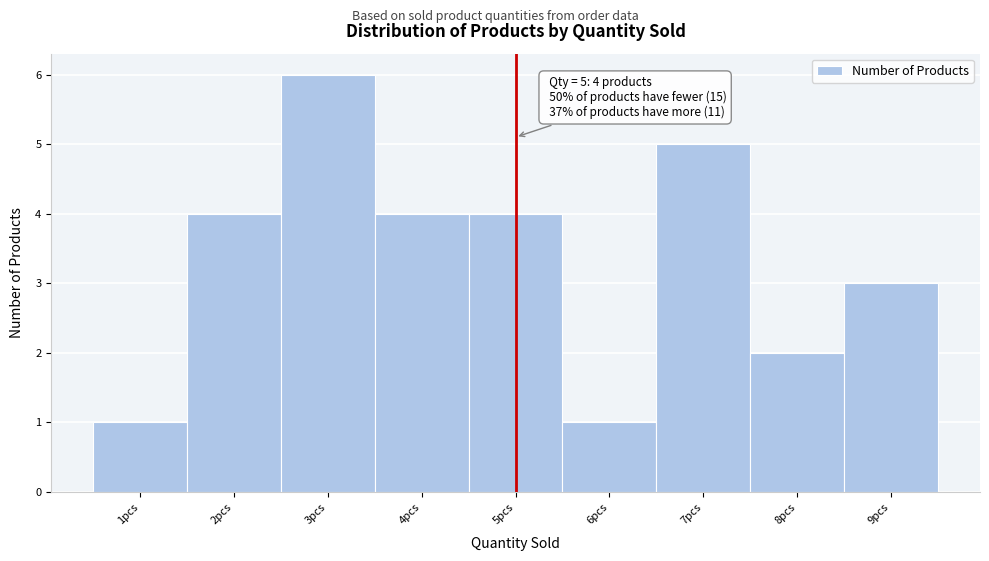

Over which range of the x-axis is the bar tallest?

2.5 to 3.5